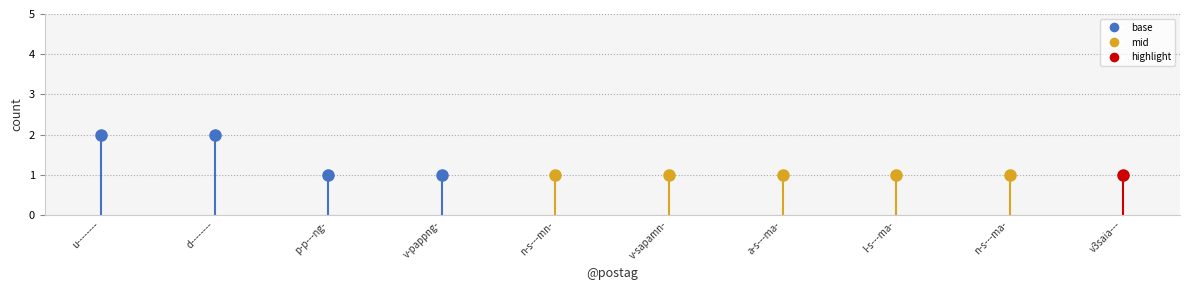

What is the smallest value displayed?

1